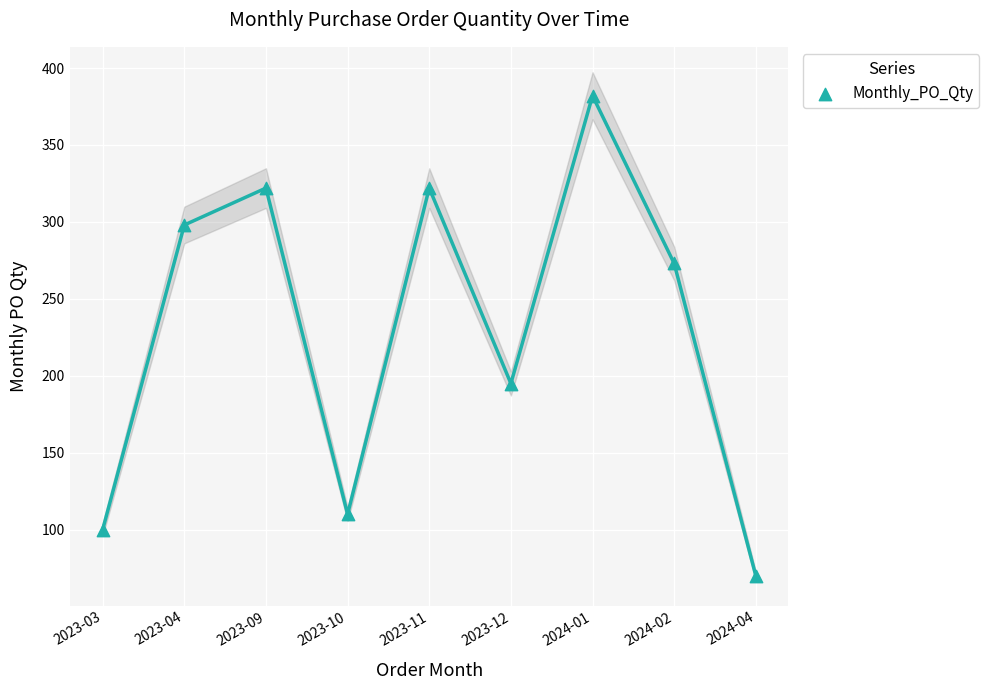

What is the average Y value?

230